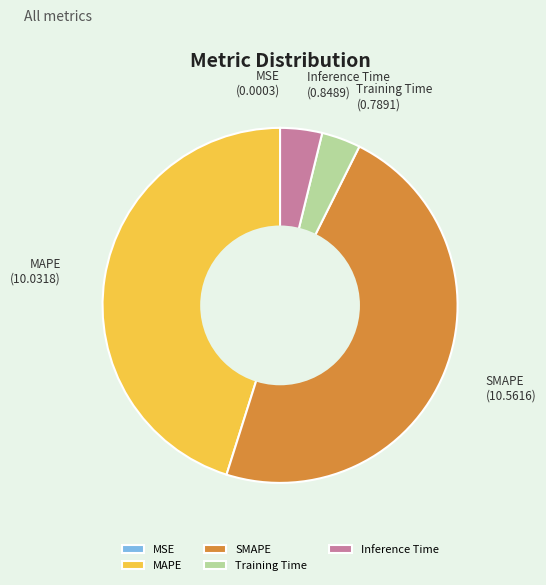

Is the sum of SMAPE and Inference Time greater than half?

Yes